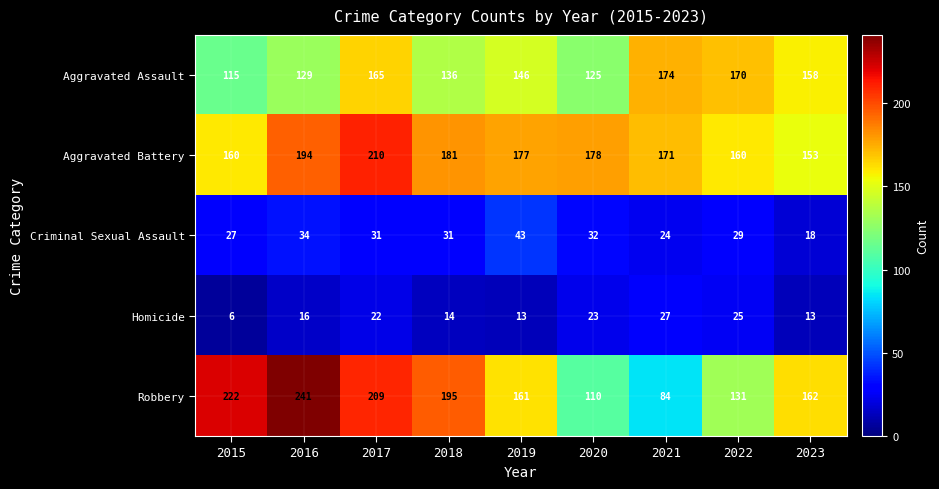

True or false: Homicide has a value of 16 at 2016.

True